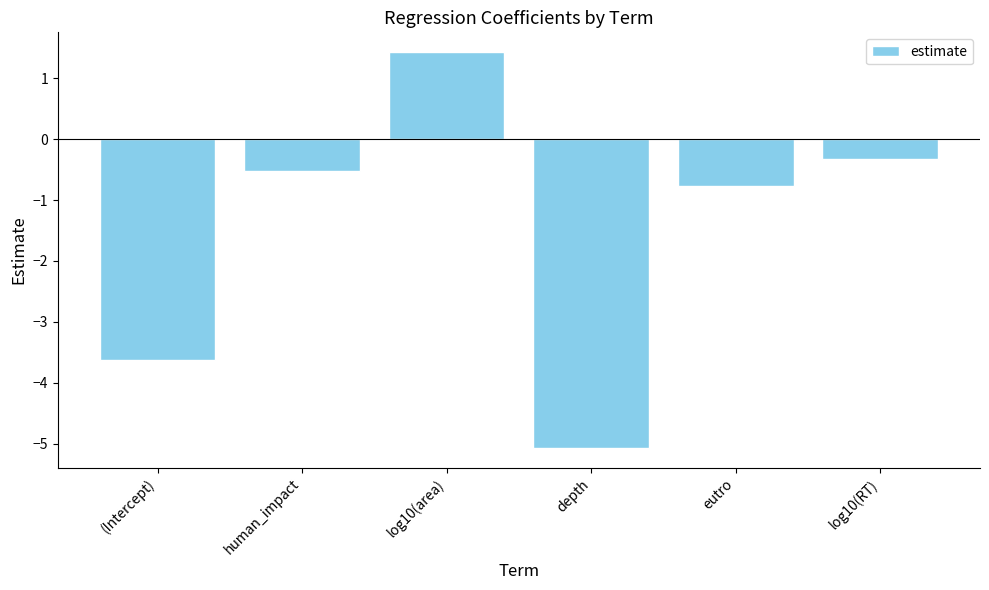

How many values exceed 0?

1